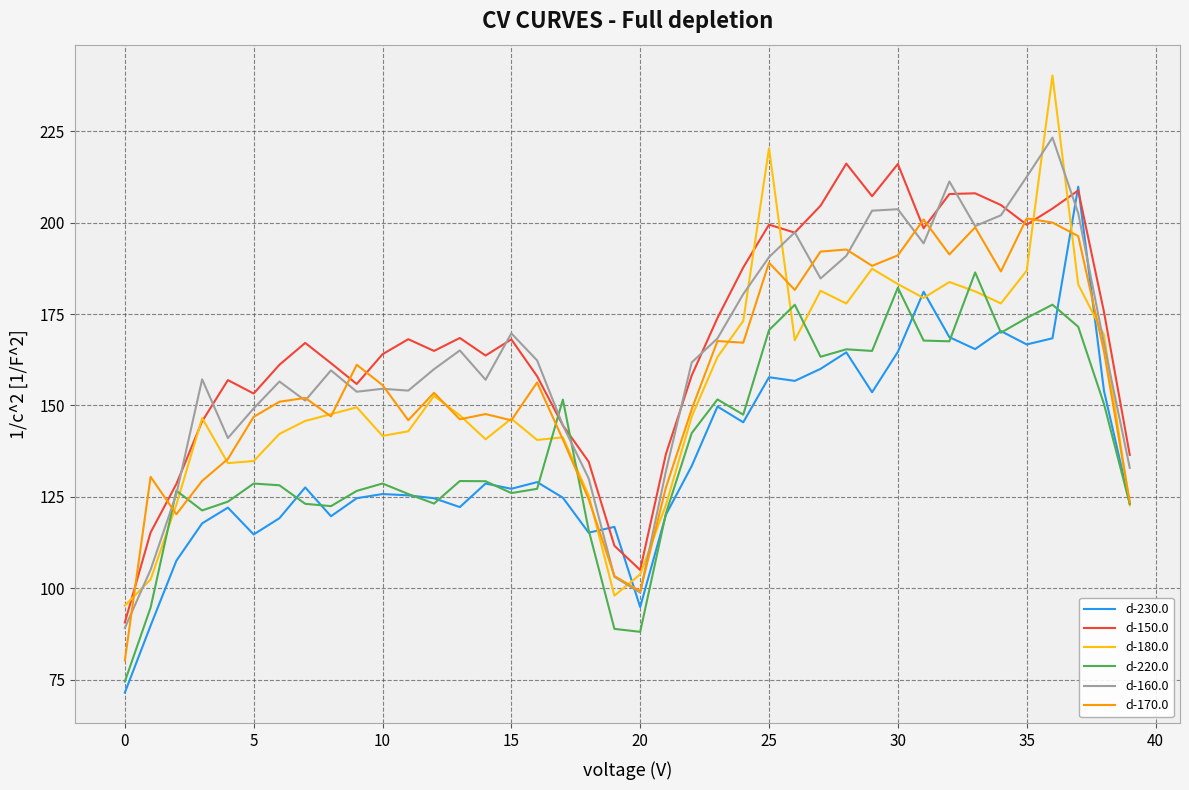

Which series ends up on top after the final intersection of d-180.0 and d-160.0?

d-160.0